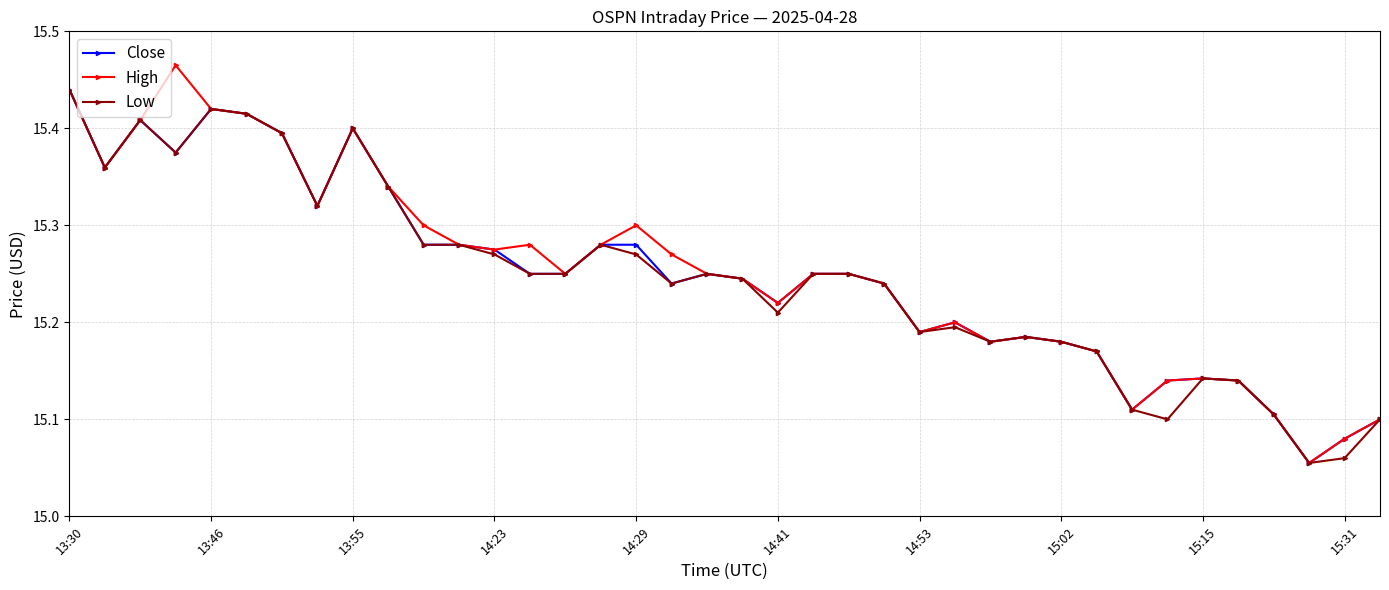

At how many categories does at least one series exceed 15?

38